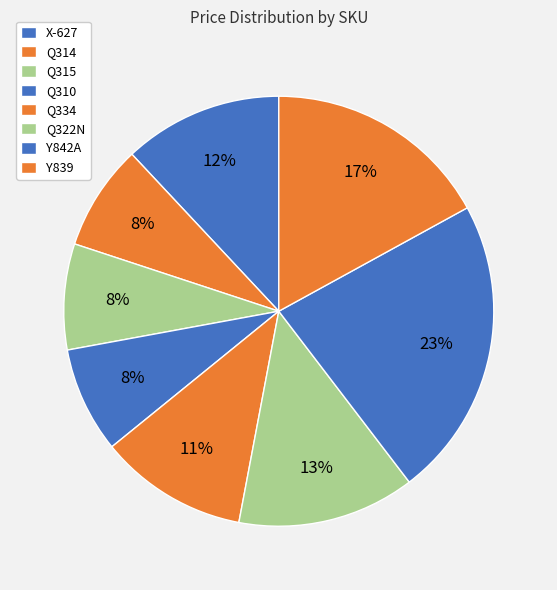

Which category has the smallest portion of the pie?

Q314